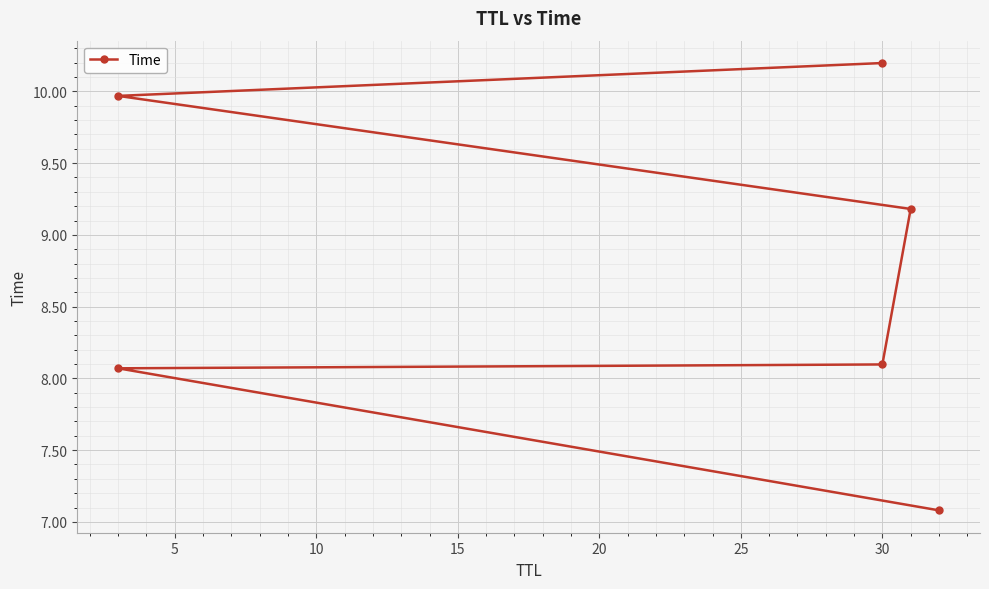

Which has a higher value, 10 or 5?

10